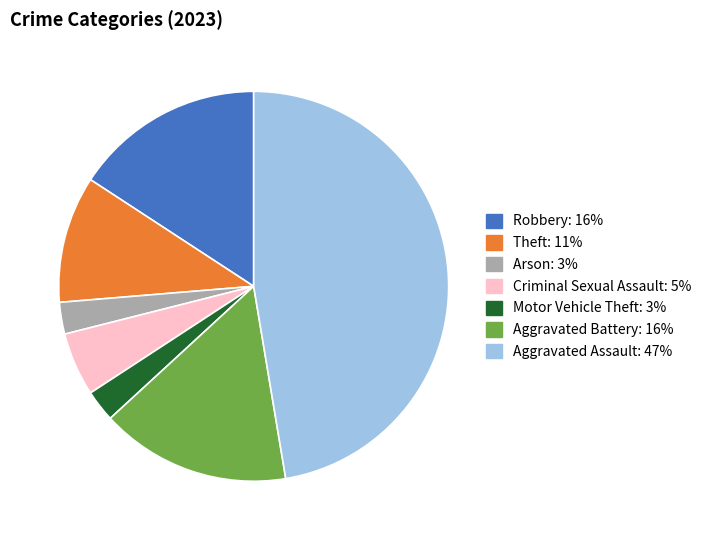

Is there any slice that represents more than half of the pie?

No